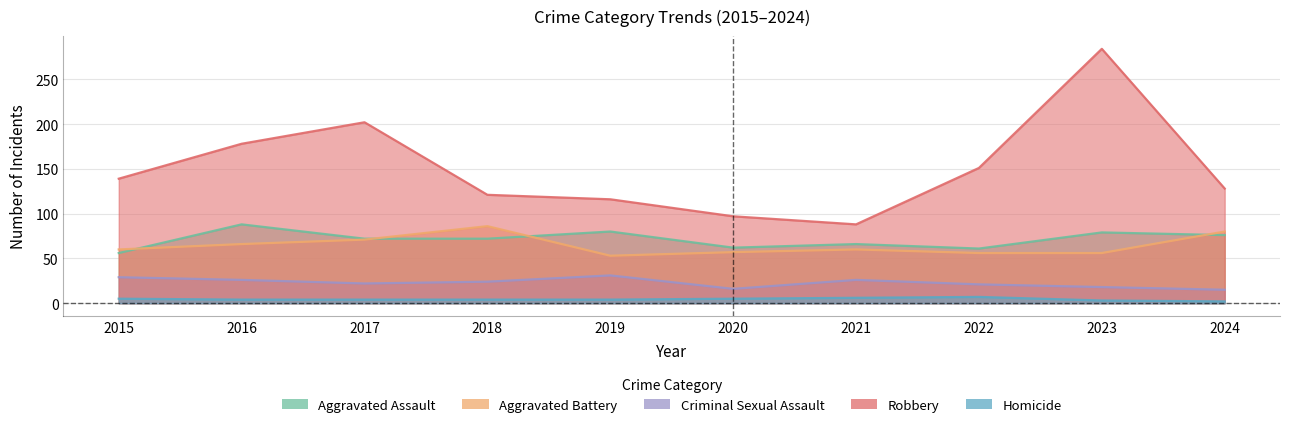

Between 2019 and 2020, which series saw the biggest shift?

Robbery